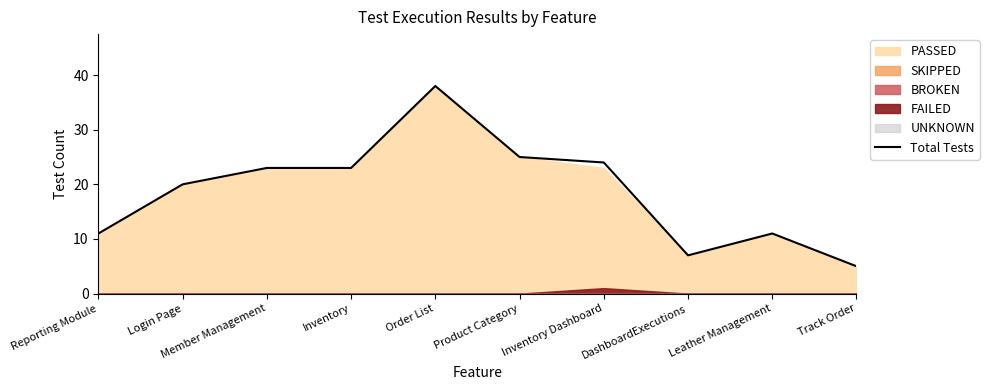

Where is the first local maximum?

Order List